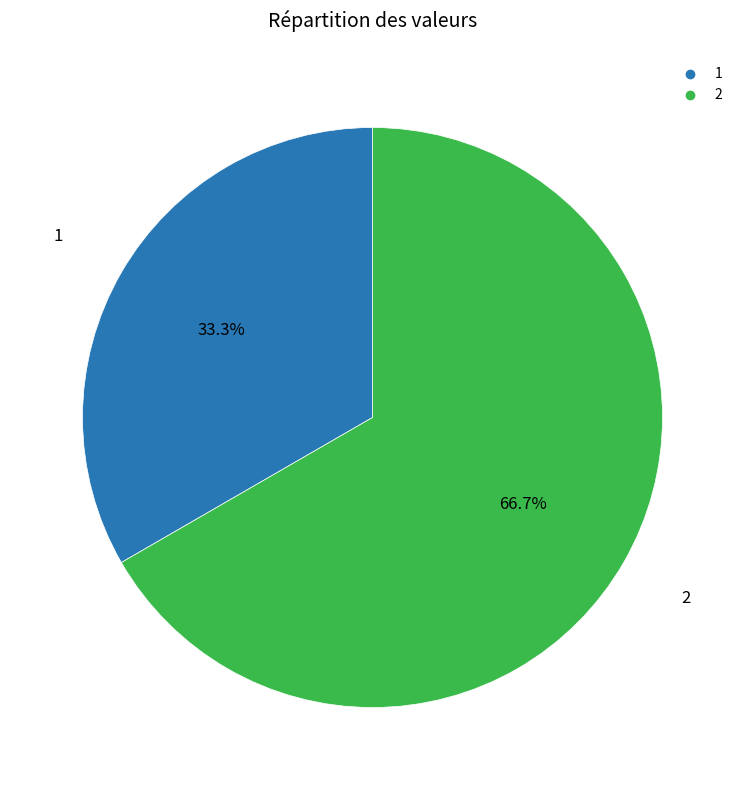

How many segments does this pie chart have?

2